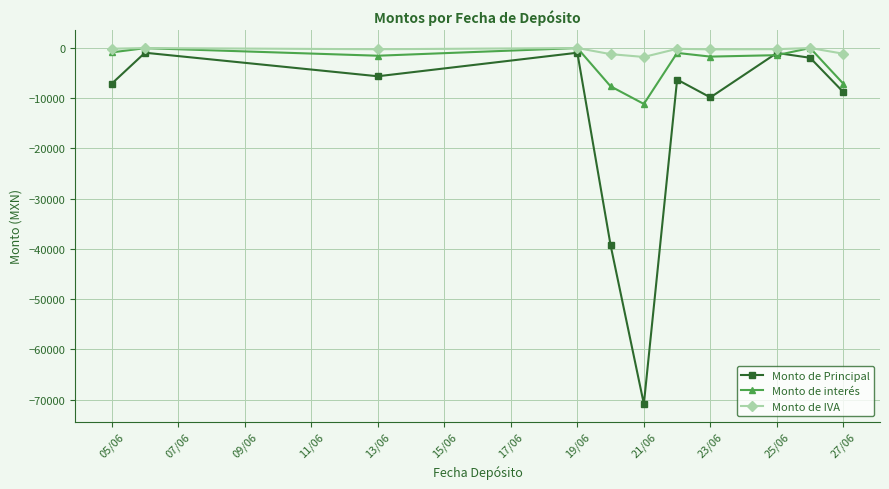

What is the value of the Monto de Principal point at the 11th from the left?

-8786.9